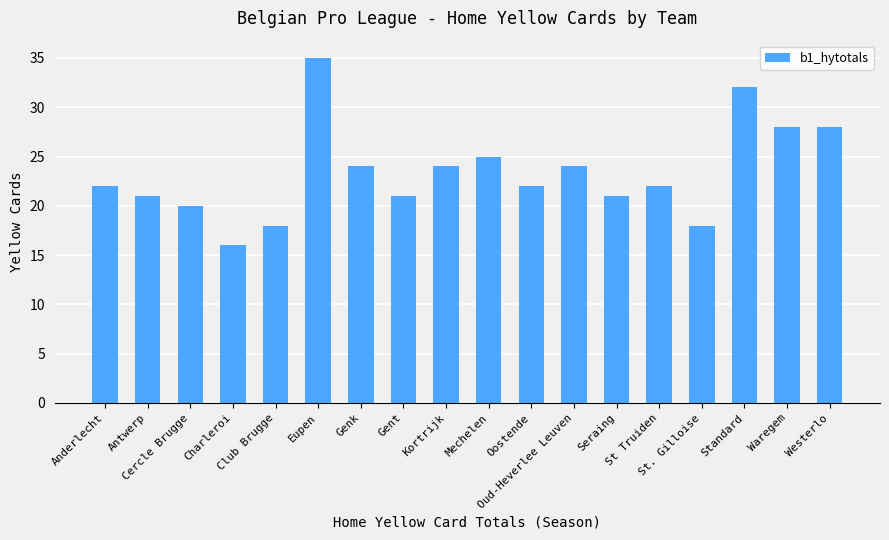

What is the difference between the second highest and minimum values?

16